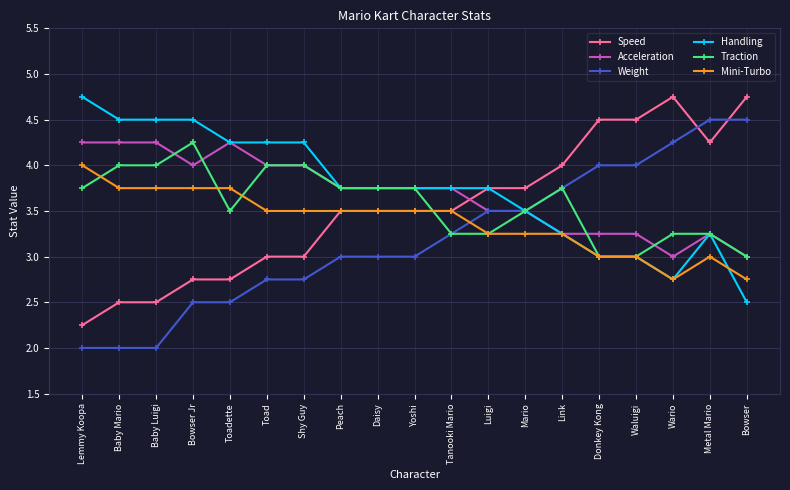

What is the value of the Acceleration point at the 19th from the left?

3.0